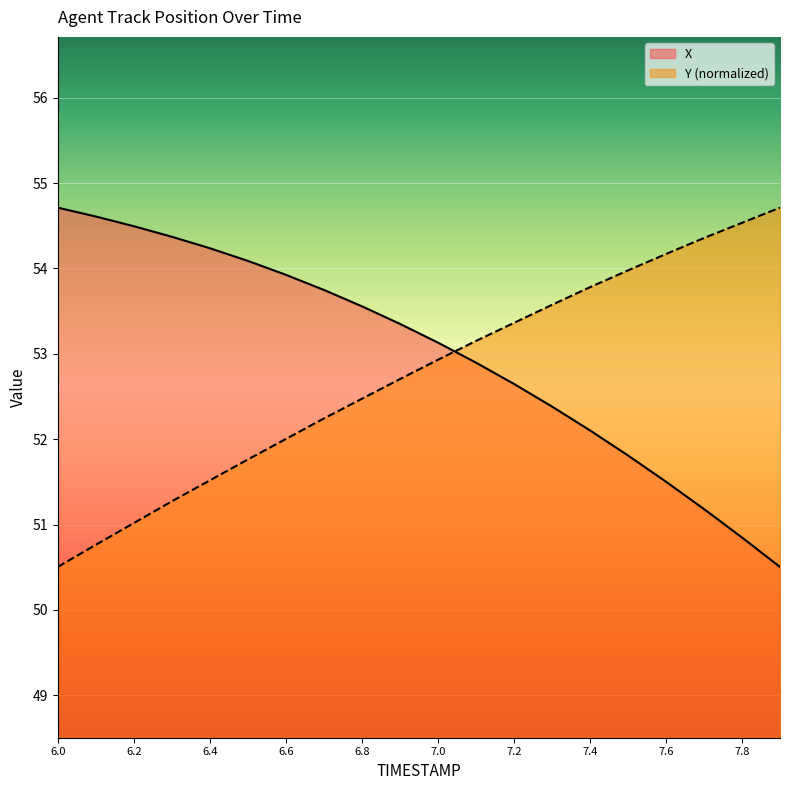

Is the value of X at 6.1 greater than the value of Y at 6.9?

Yes